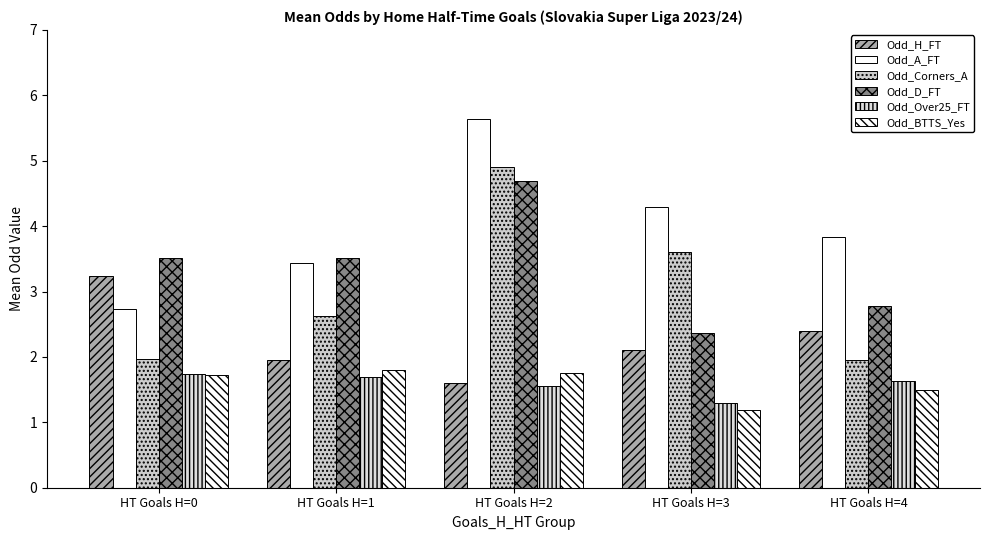

How many bars are there in each group?

6